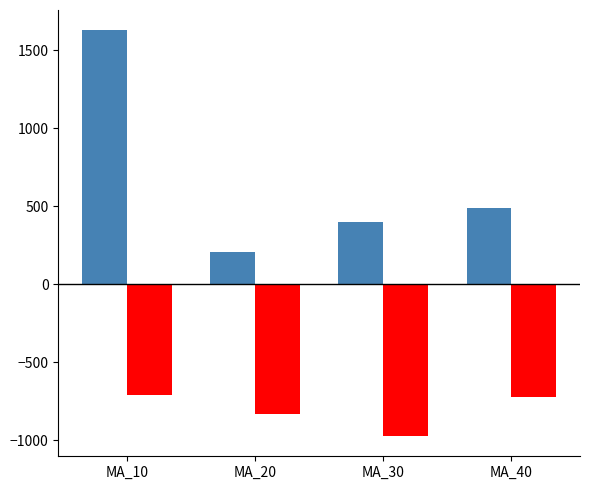

What is the difference between the highest and lowest values at MA_30?

1372